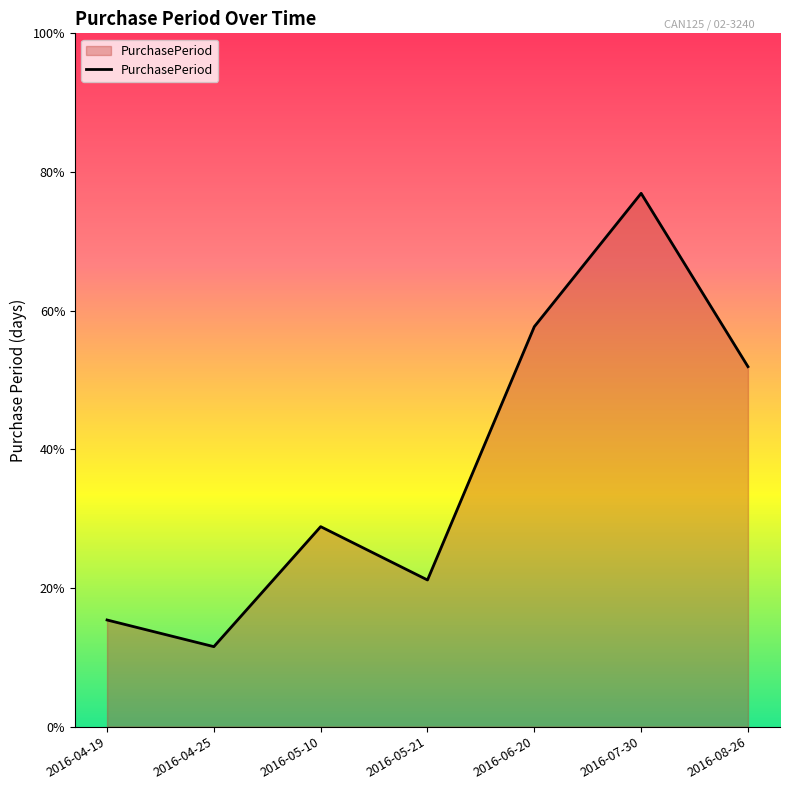

How many interior local valleys (lower than both neighbors) does the data have?

2